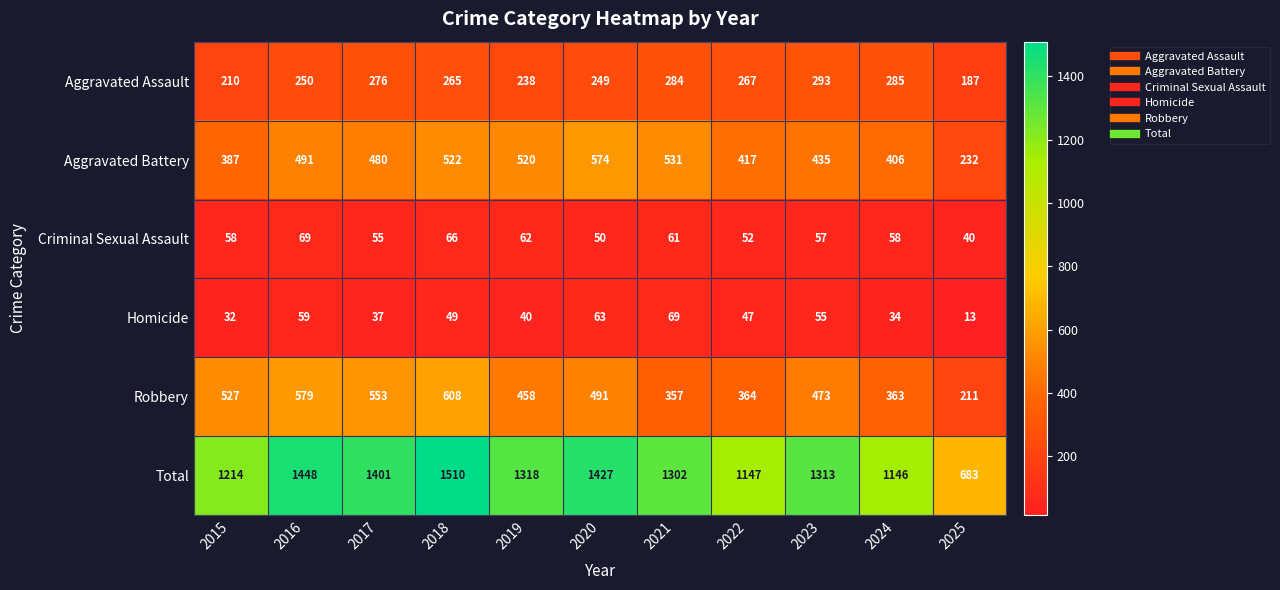

What is the difference between the second highest and minimum values in the Aggravated Battery series?

299